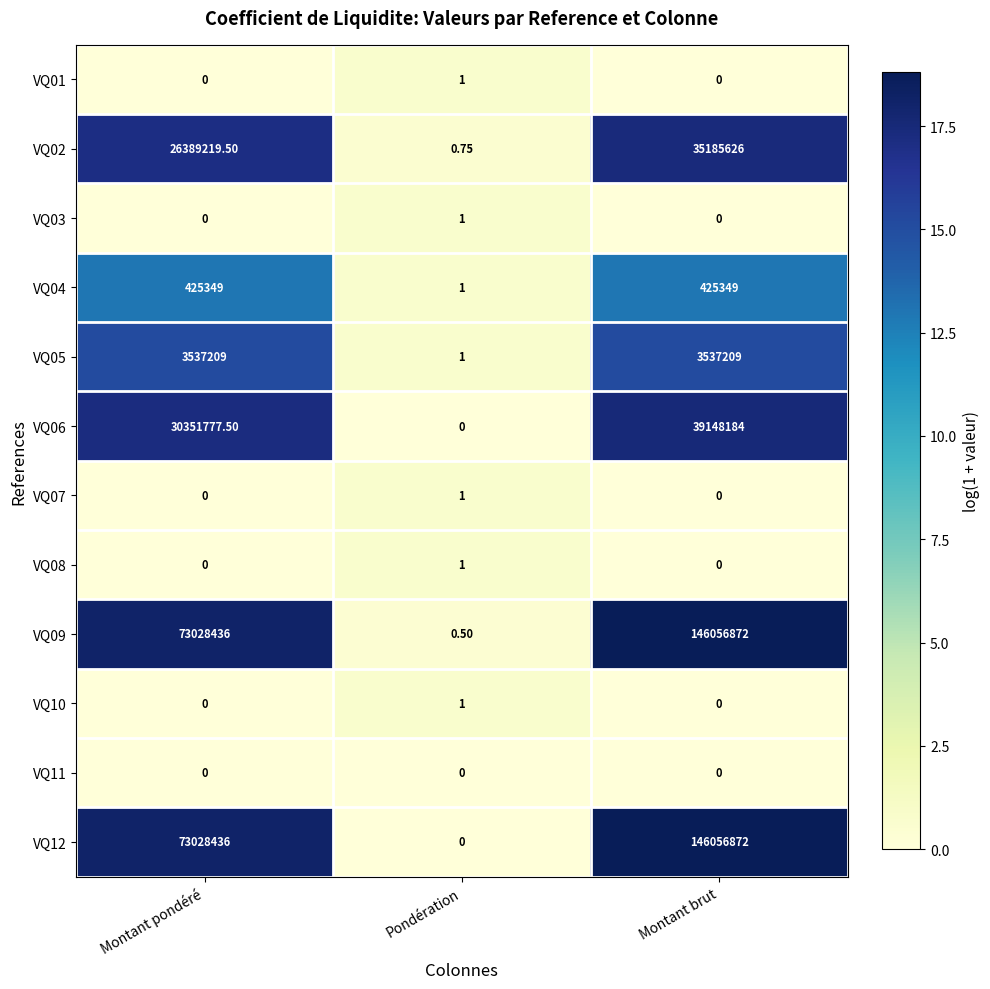

Where is VQ02 nearest to the value 17592813?

Montant pondéré